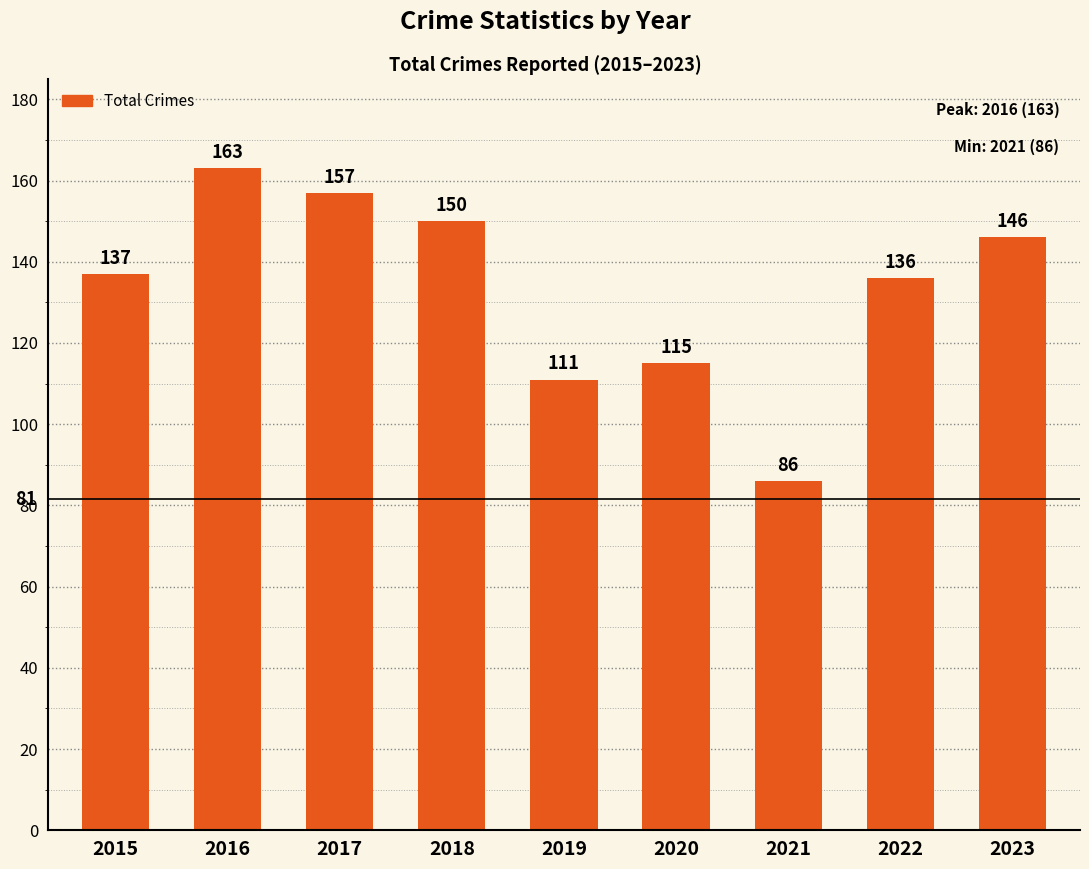

How many distinct data groups are displayed?

1